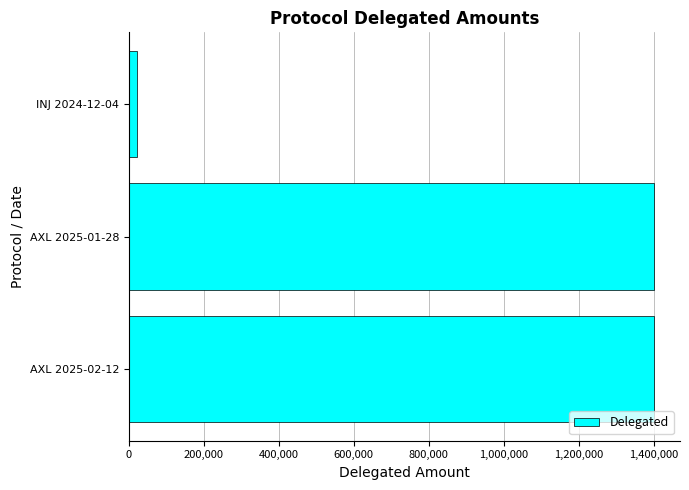

What is the average value?

940452.0